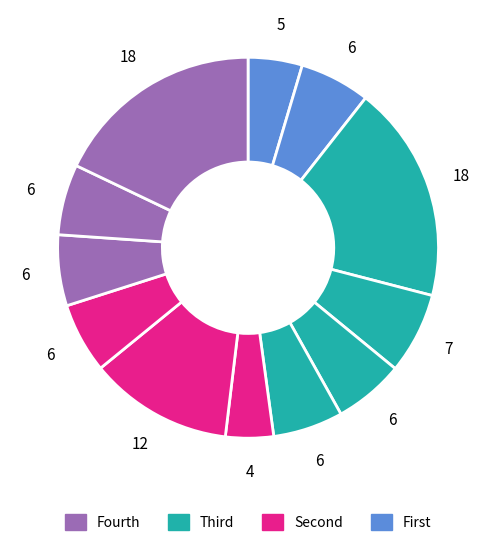

To the nearest percent, what is the difference between the largest and smallest slice percentages?

14%